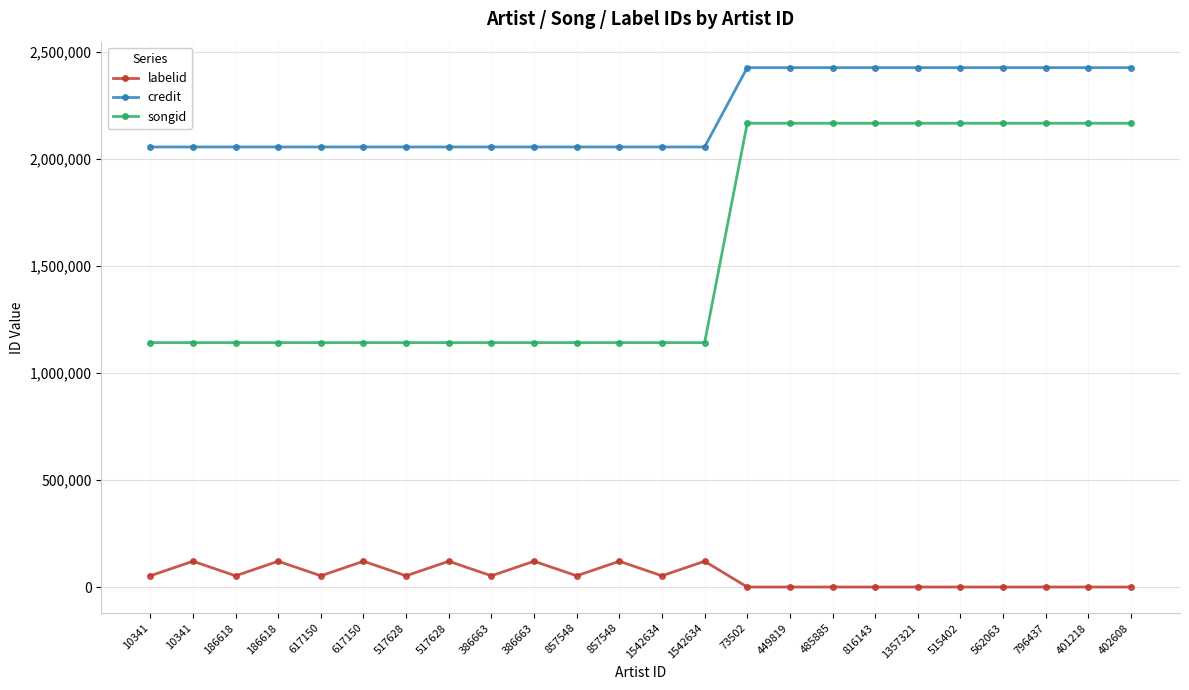

At which label does credit reach its peak?

73502